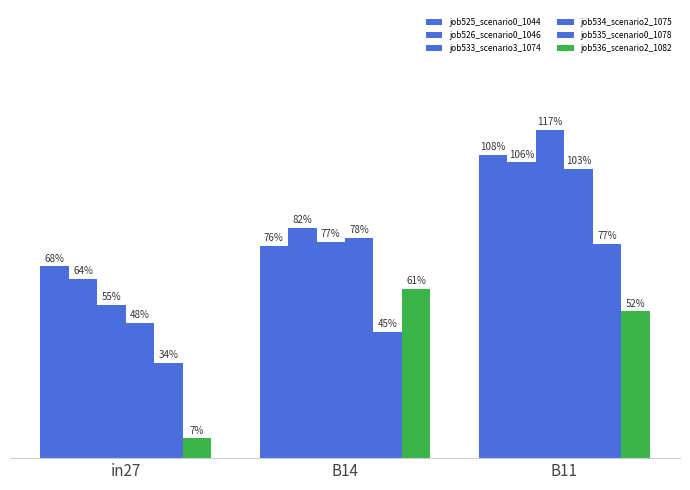

Does the chart contain stacked bars?

No